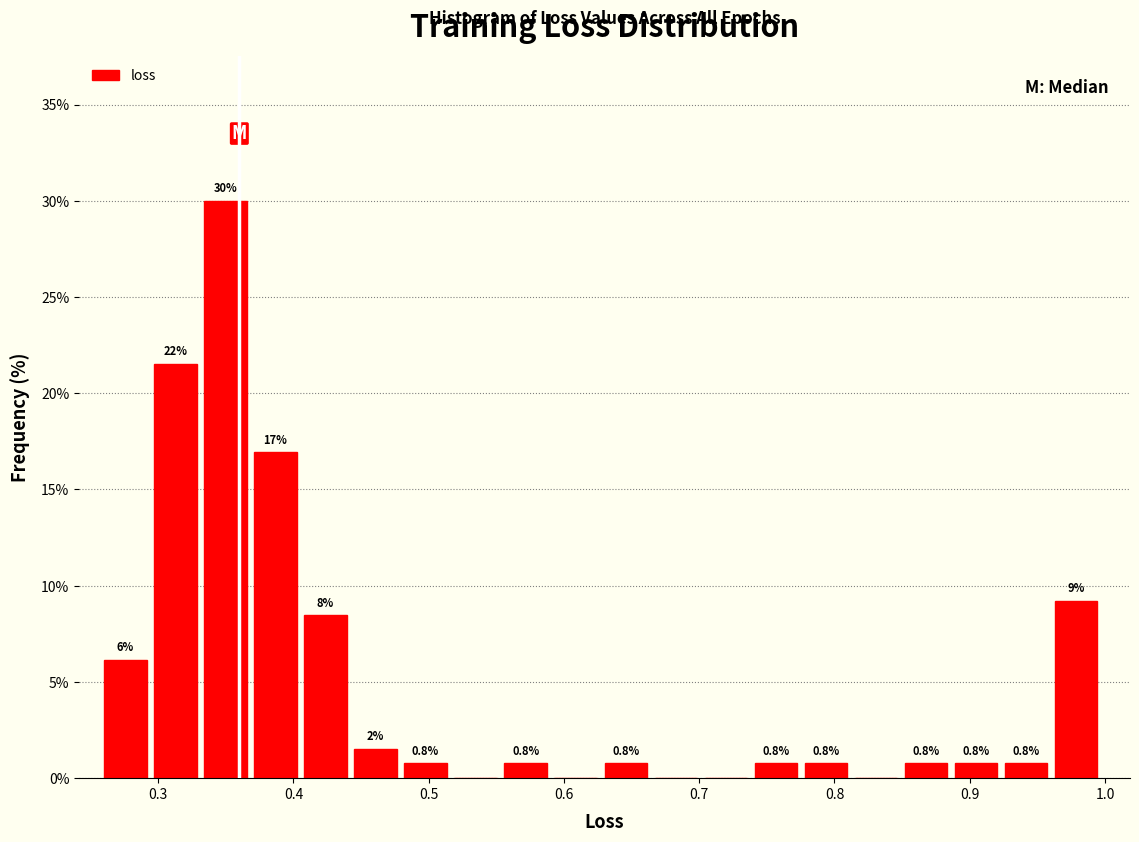

Read against the x-axis, roughly where is the centre of the tallest bar?

0.35